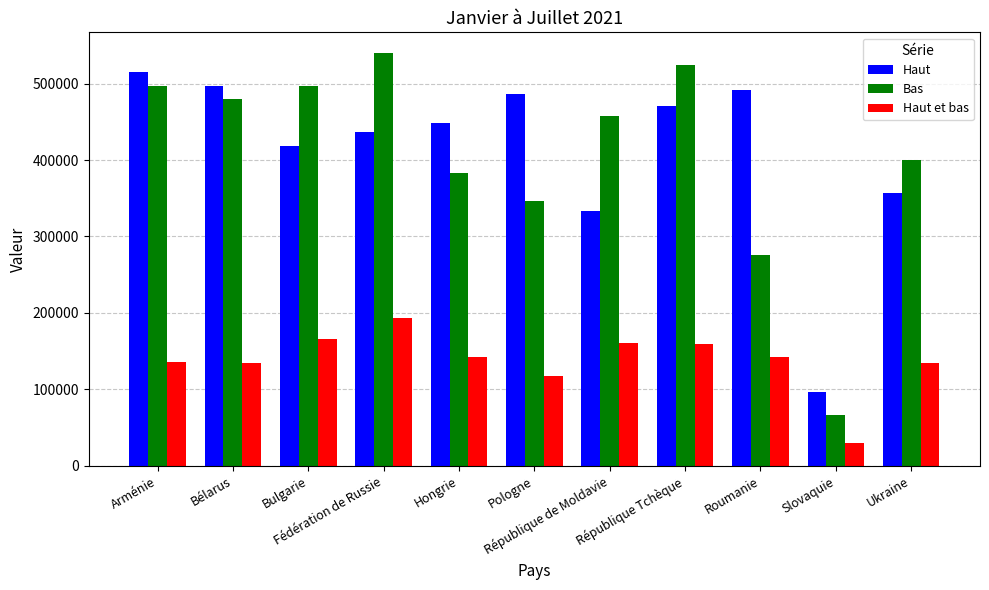

At how many categories does at least one series exceed 195546?

10